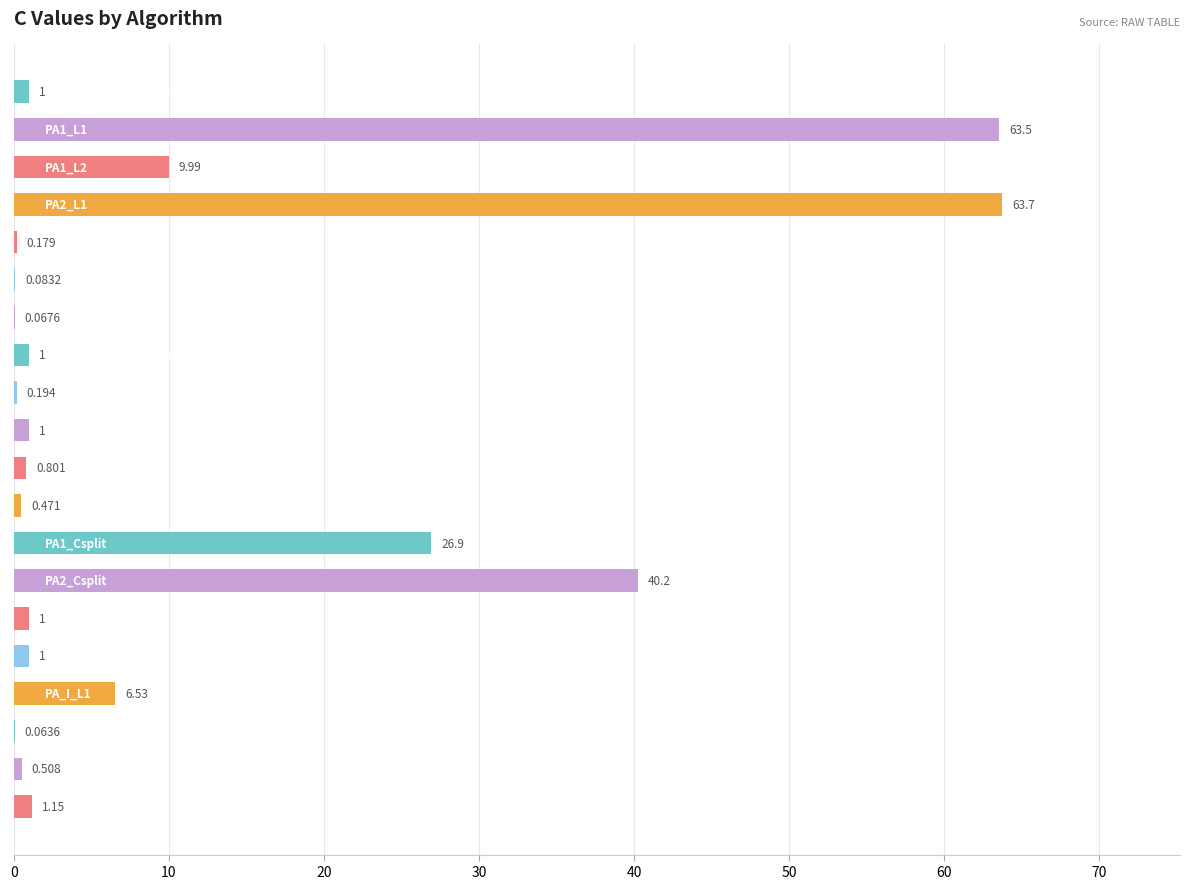

How many series are shown in this chart?

1